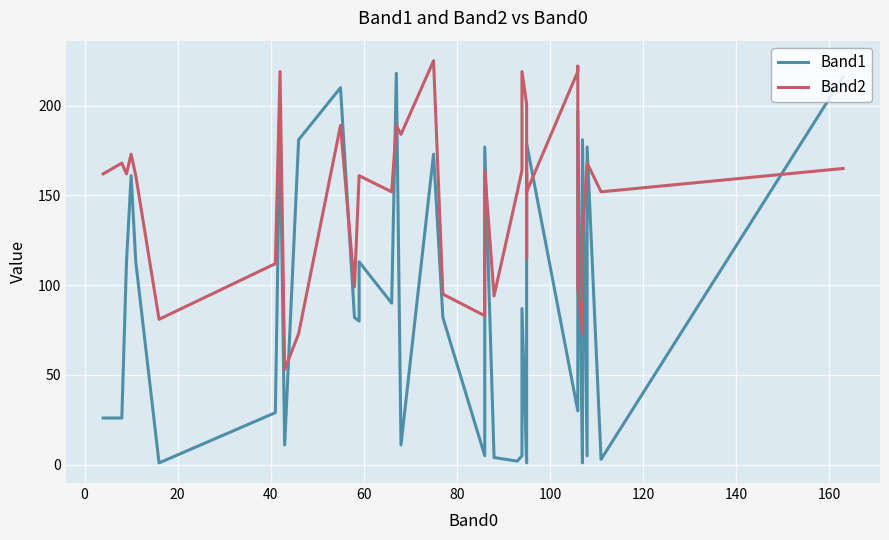

What is the value of the Band2 point at the 36th from the left?

127